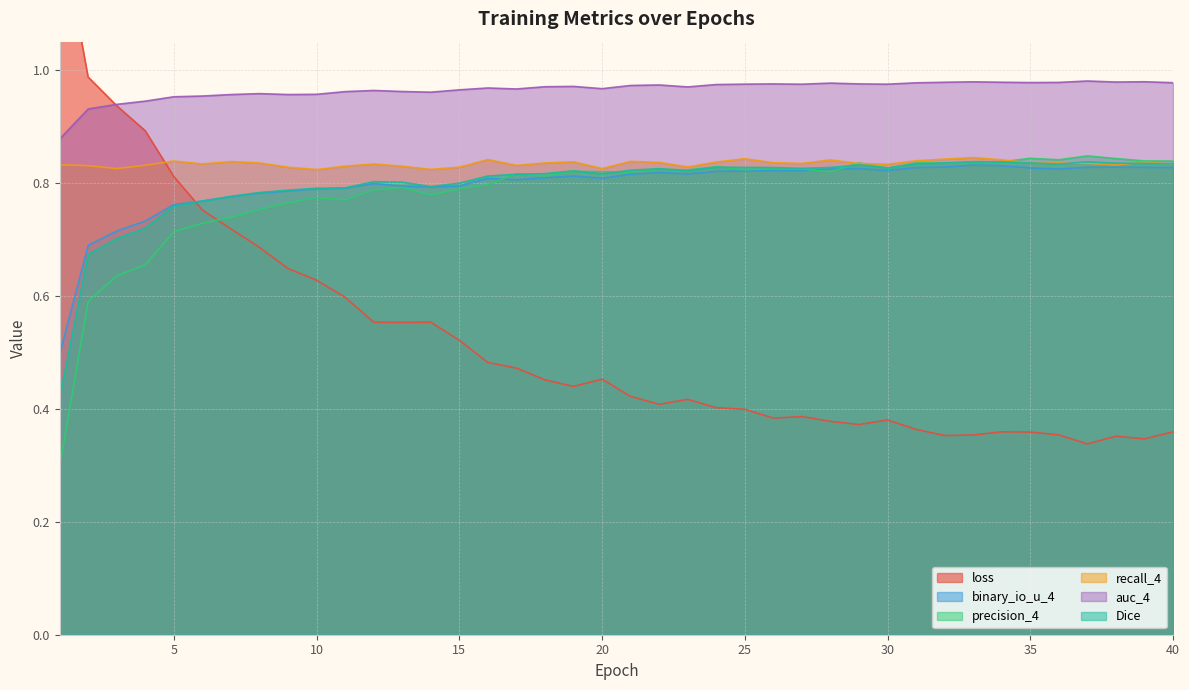

What is the value of the precision_4 point at the 26th from the left?

0.8